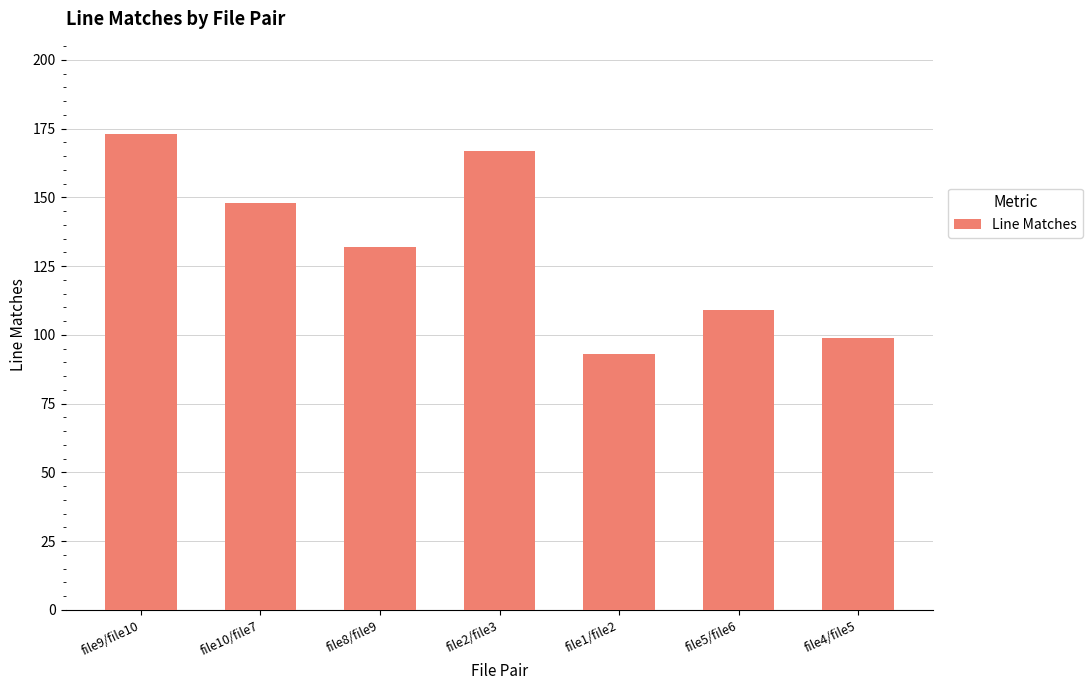

Which category has the highest value across all series?

file9/file10